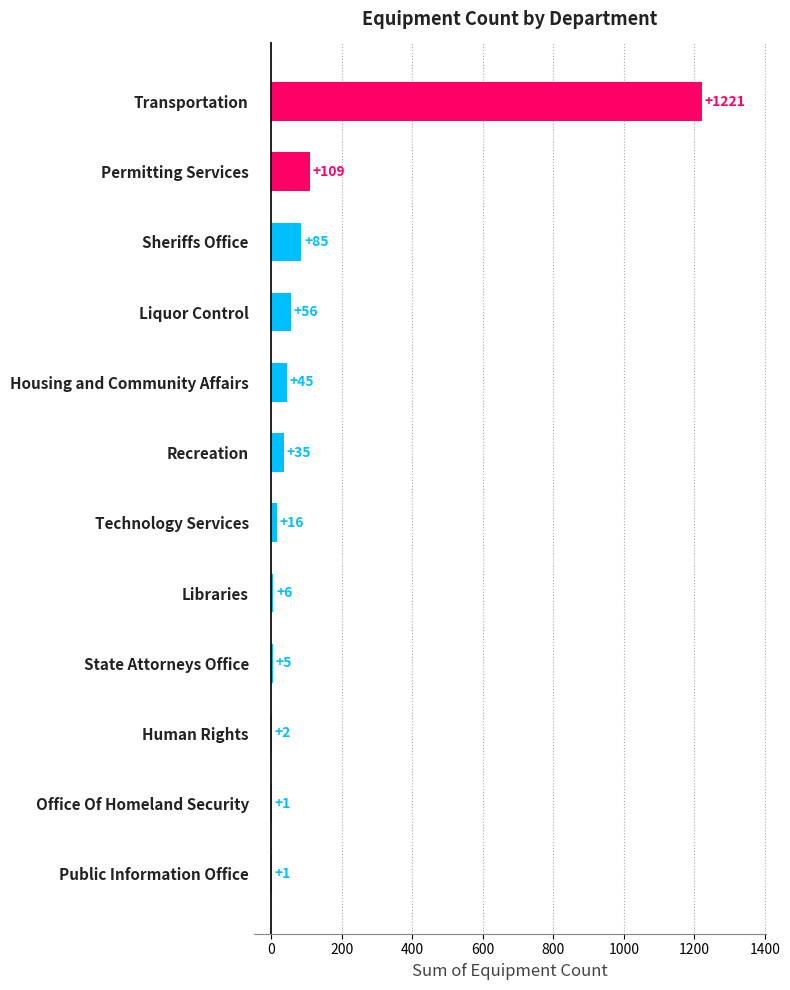

Approximately how many times larger is the value at Libraries compared to Technology Services?

0.4